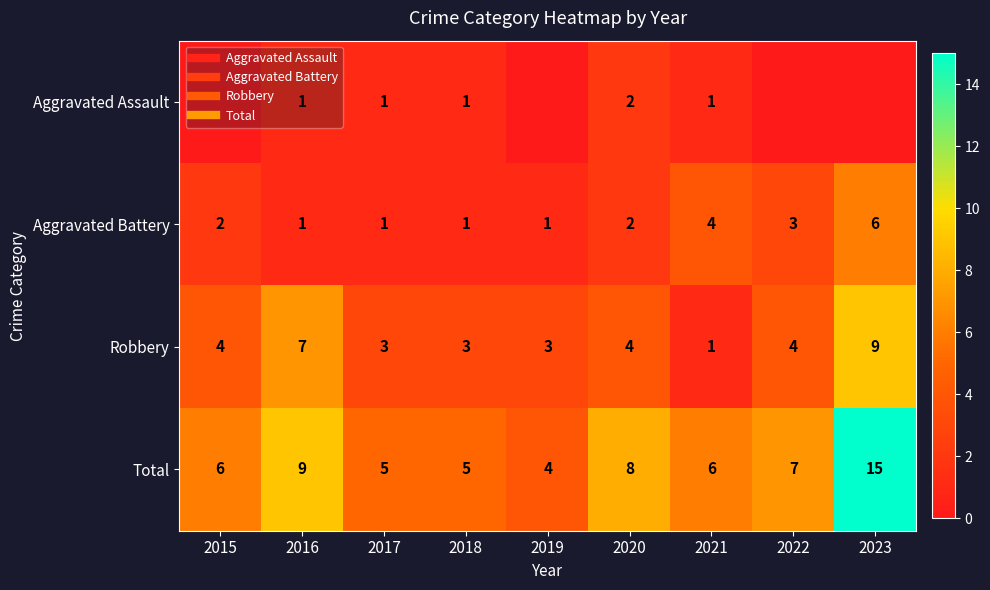

What value does the Robbery series have at 2015?

4